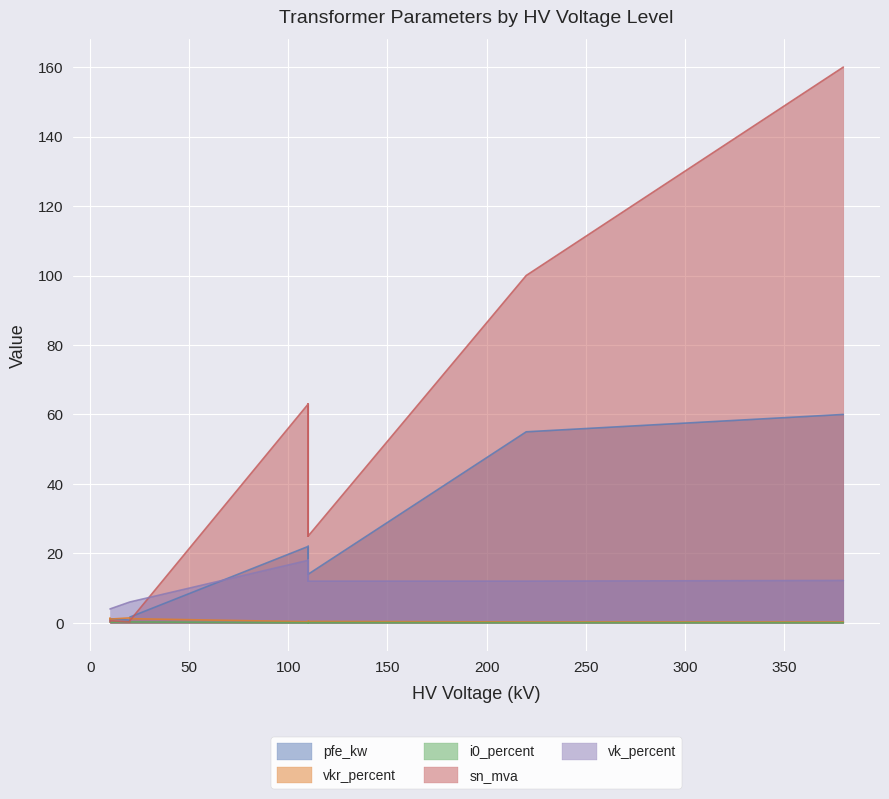

How many interior local peaks does the vkr_percent series have?

3